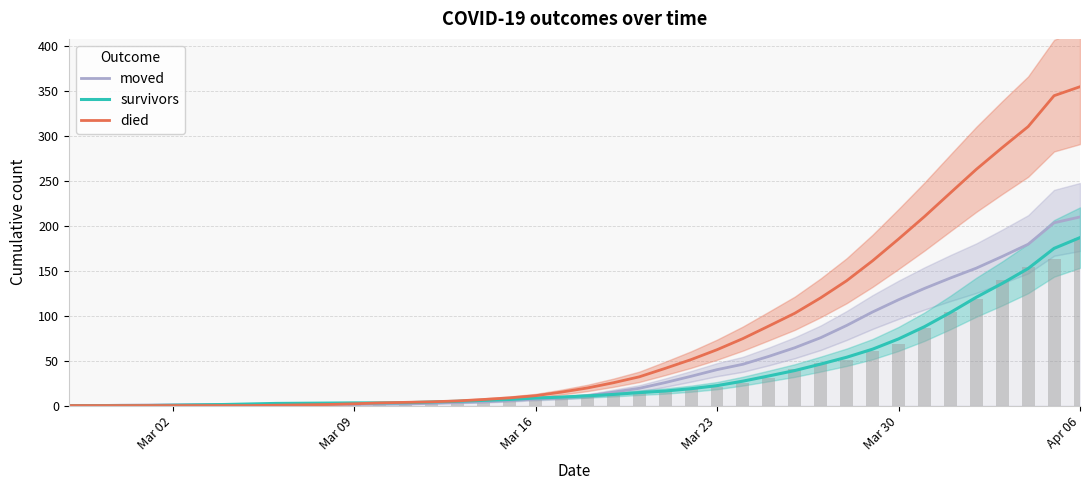

How many bars are there in each group?

3